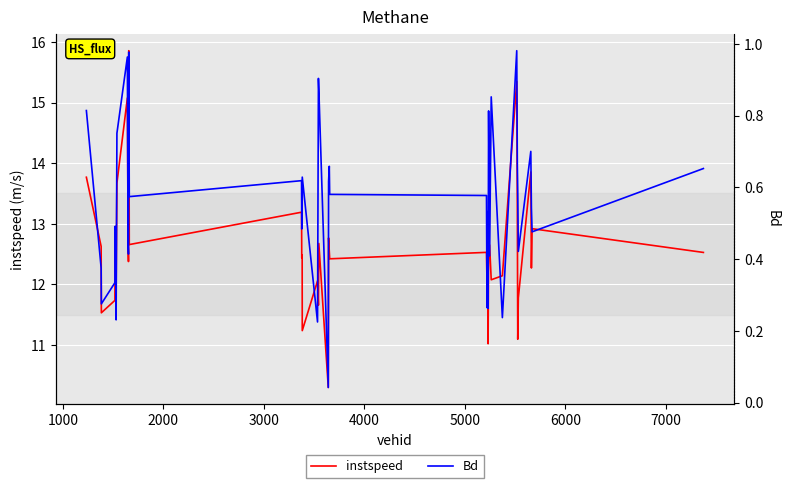

What is the minimum value for instspeed?

10.3